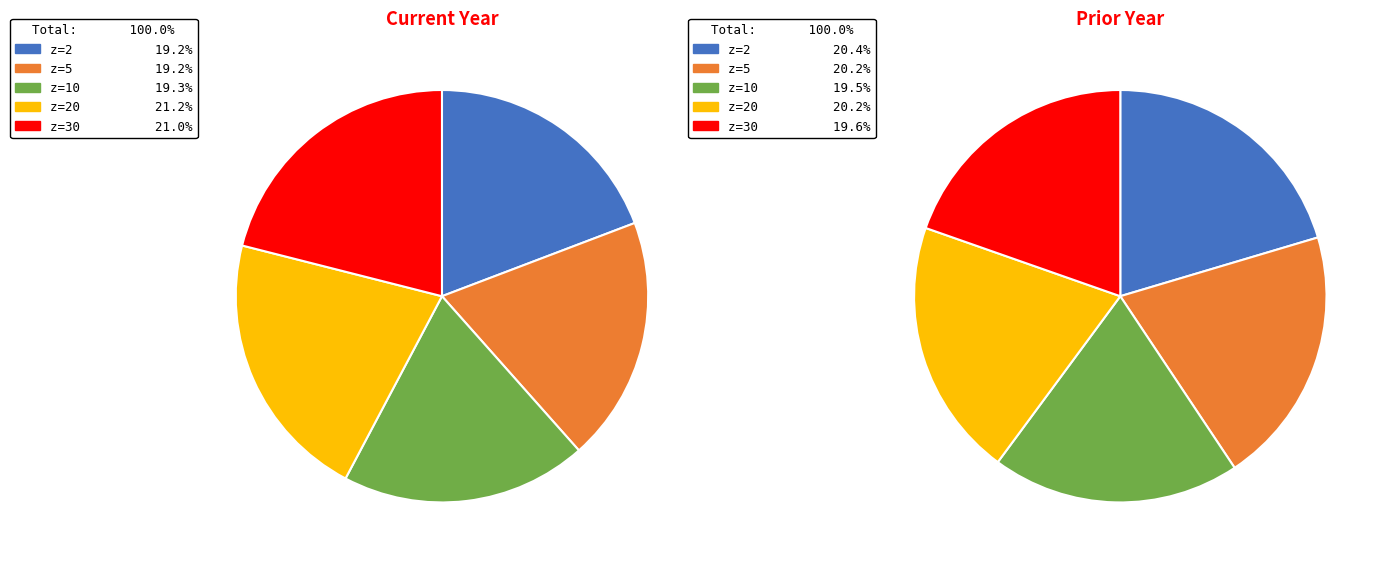

To the nearest percent, what is the combined percentage of z=10 and z=5?

39%